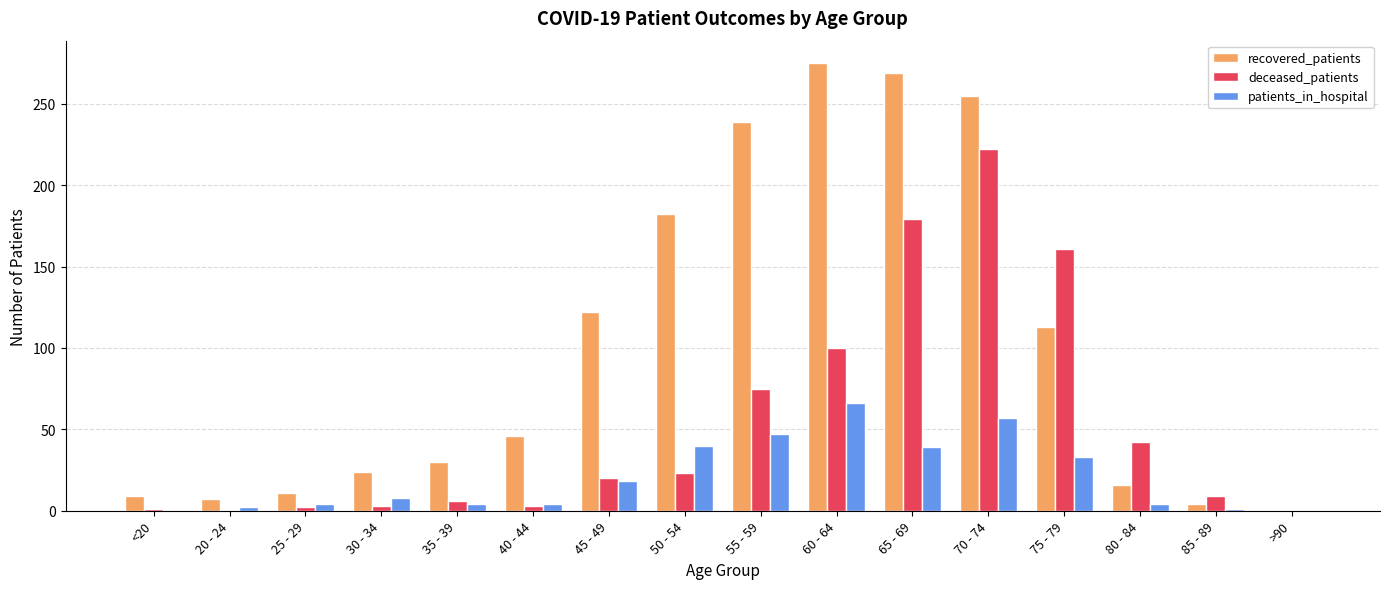

Which series changed the most between 75 - 79 and 80 - 84?

deceased_patients